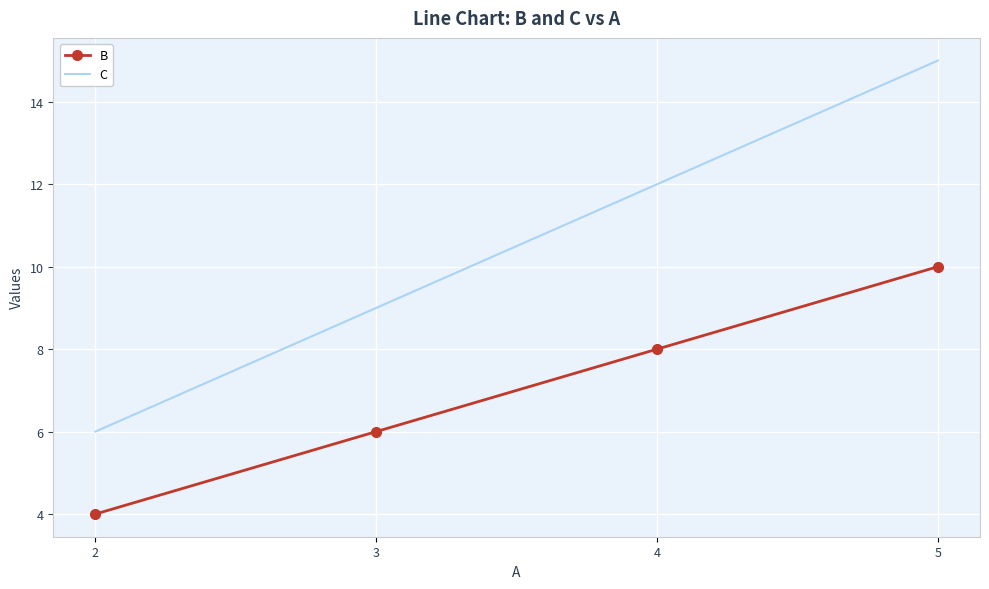

What is the total value across all series at 2?

10